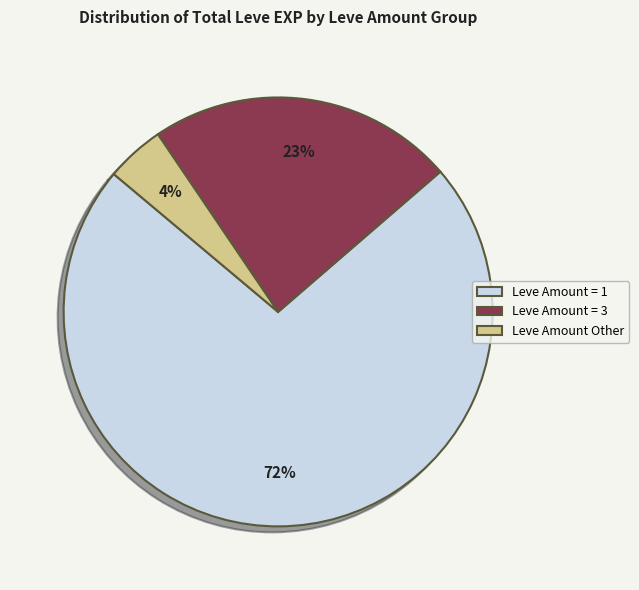

To the nearest percent, what is the average slice percentage?

33%